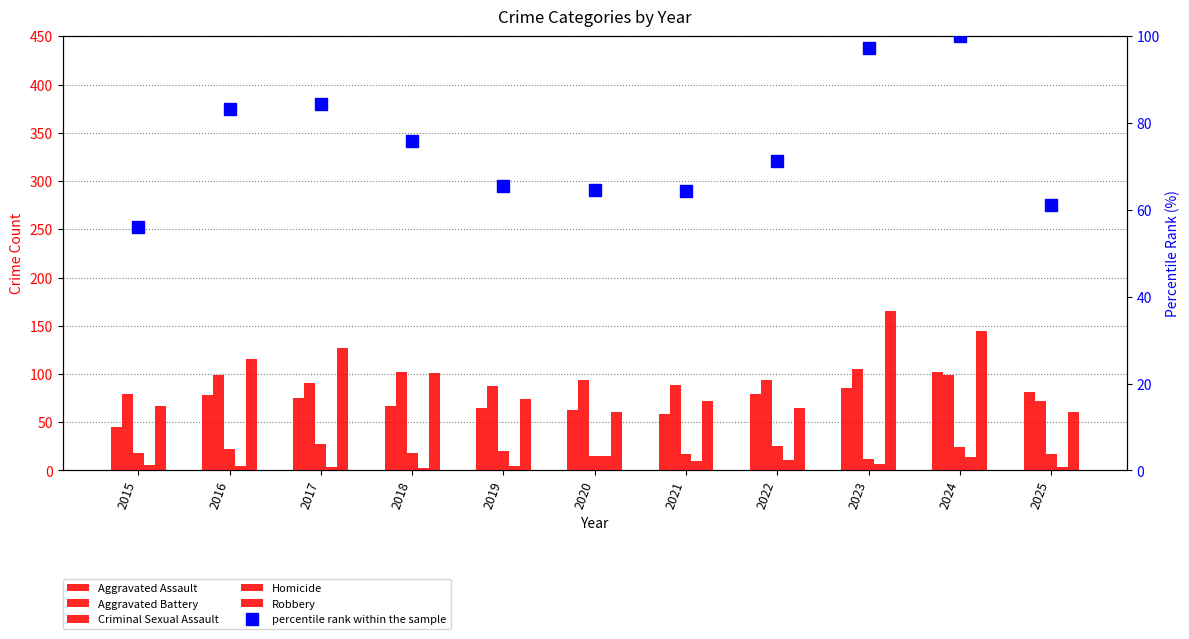

Reading left to right, list all the values displayed in this chart.

Aggravated Assault: 2015=45.0	2016=78.0	2017=75.0	2018=67.0	2019=65.0	2020=63.0	2021=59.0	2022=79.0	2023=85.0	2024=102.0	2025=81.0
Aggravated Battery: 2015=79.0	2016=99.0	2017=91.0	2018=102.0	2019=88.0	2020=94.0	2021=89.0	2022=94.0	2023=105.0	2024=99.0	2025=72.0
Criminal Sexual Assault: 2015=18.0	2016=22.0	2017=27.0	2018=18.0	2019=20.0	2020=15.0	2021=17.0	2022=25.0	2023=12.0	2024=24.0	2025=17.0
Homicide: 2015=6.0	2016=5.0	2017=4.0	2018=3.0	2019=5.0	2020=15.0	2021=10.0	2022=11.0	2023=7.0	2024=14.0	2025=4.0
Robbery: 2015=67.0	2016=116.0	2017=127.0	2018=101.0	2019=74.0	2020=61.0	2021=72.0	2022=65.0	2023=165.0	2024=145.0	2025=61.0
percentile rank within the sample: 2015=56.0	2016=83.3	2017=84.4	2018=75.8	2019=65.6	2020=64.6	2021=64.3	2022=71.4	2023=97.4	2024=100.0	2025=61.2